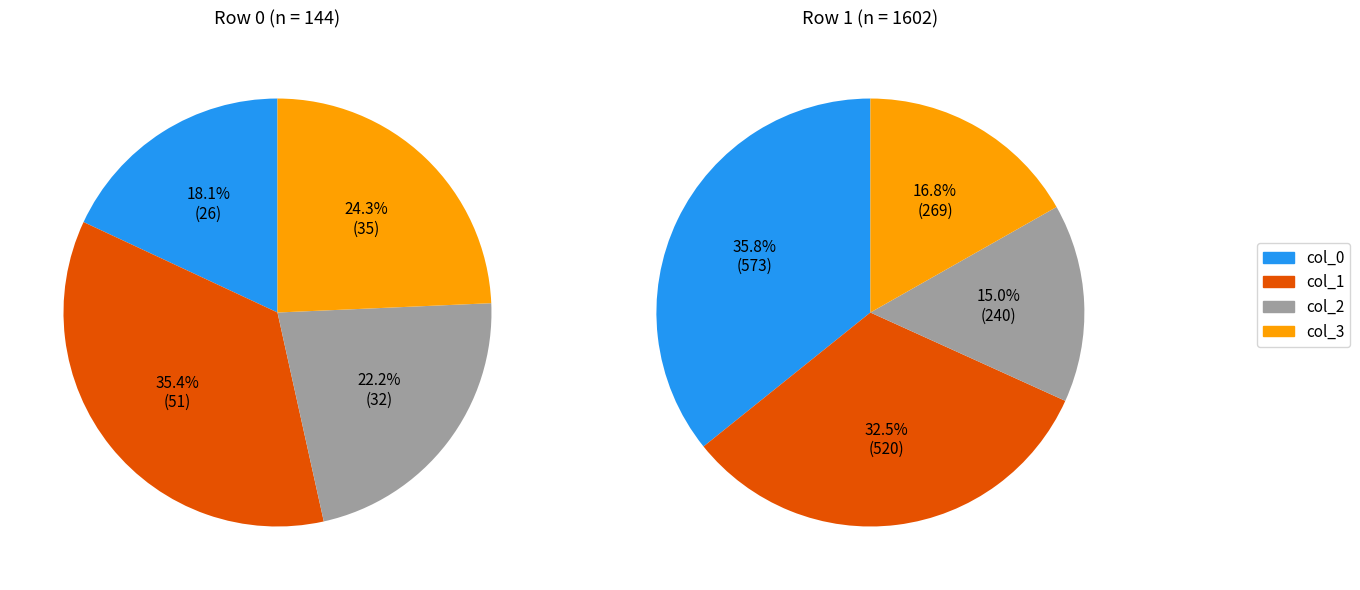

How many slices are in this pie chart?

4